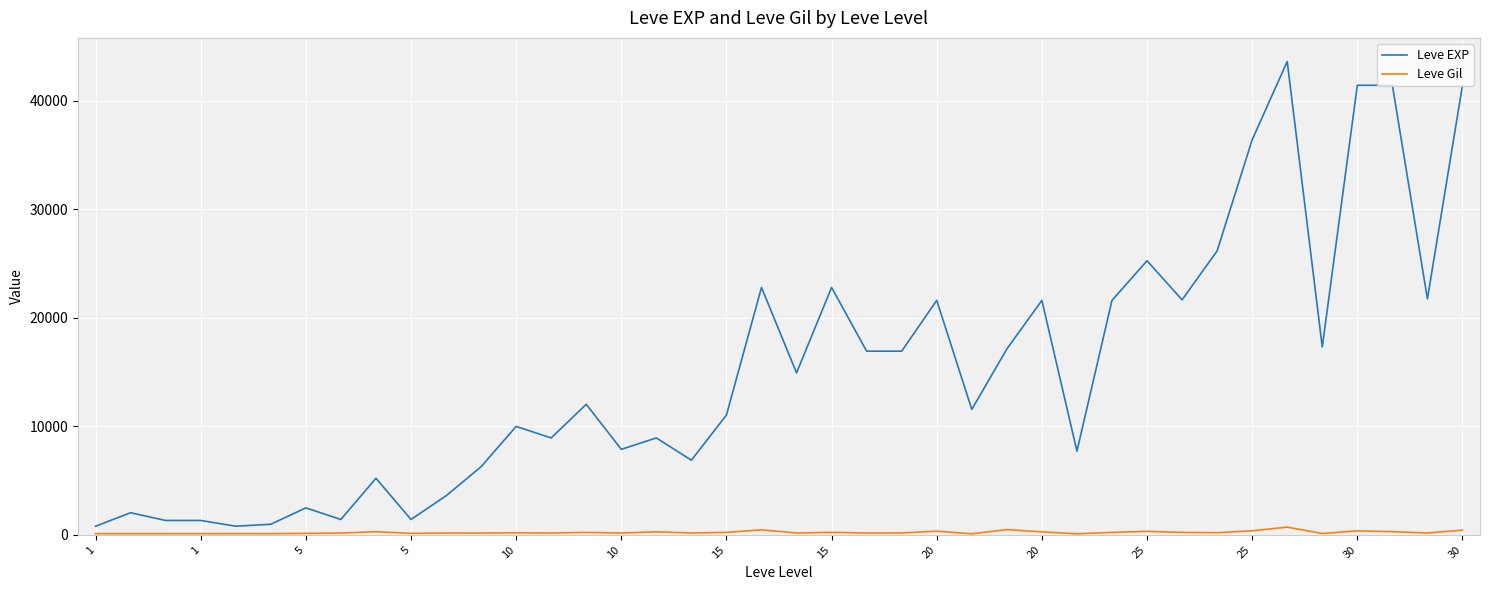

What is the maximum value shown in the chart?

43600